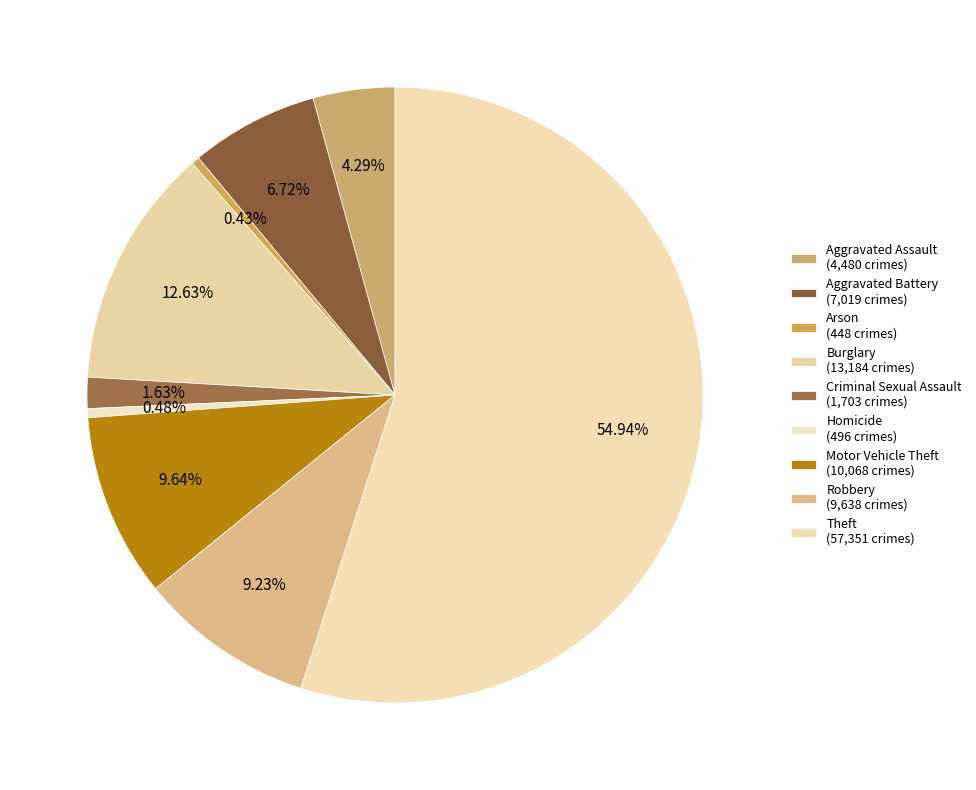

Count the number of slices in the pie.

9